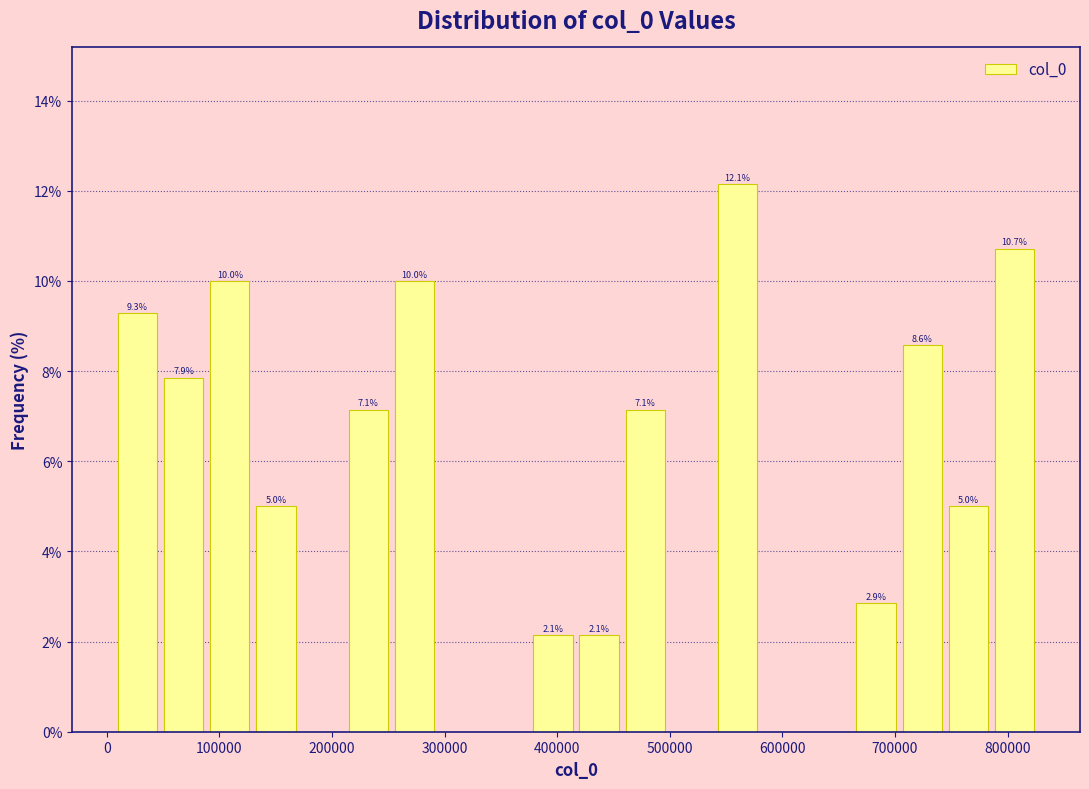

Which range on the x-axis has the tallest bar?

540000 to 580000